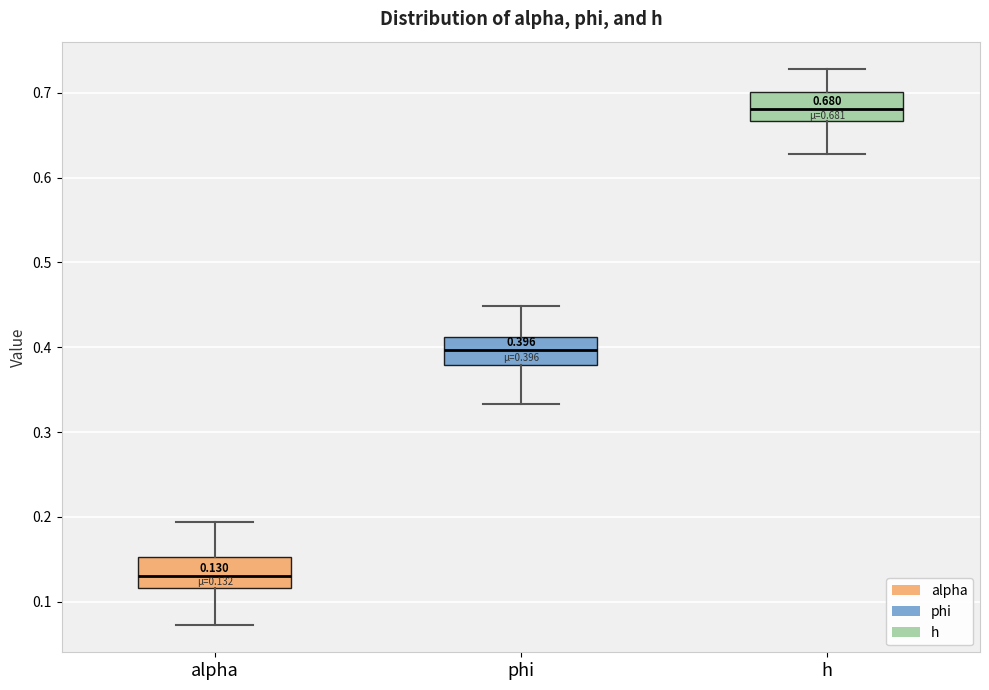

Which box has the lowest median line?

alpha